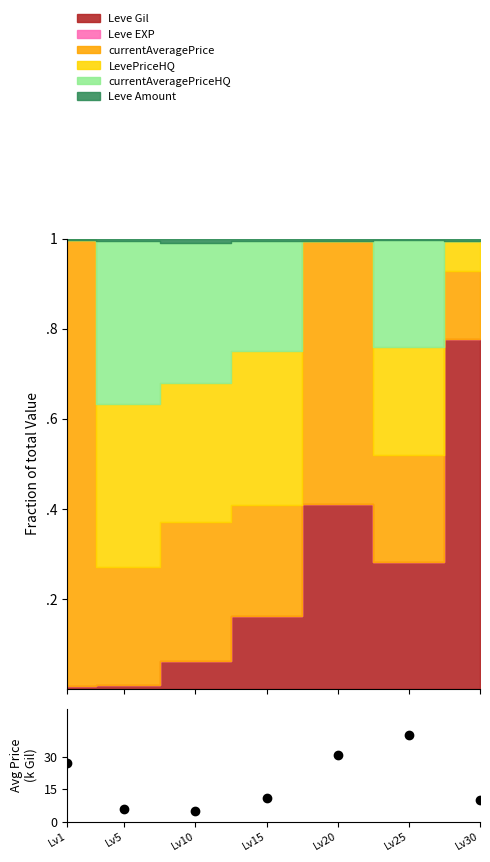

Which has a higher value, Lv25 or Lv1?

Lv25